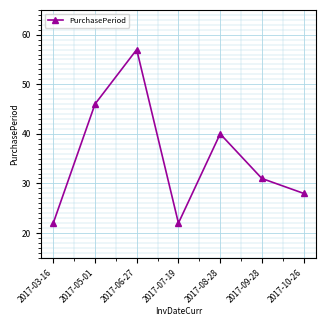

What is the sum of the values at 2017-05-01 and 2017-07-19?

68